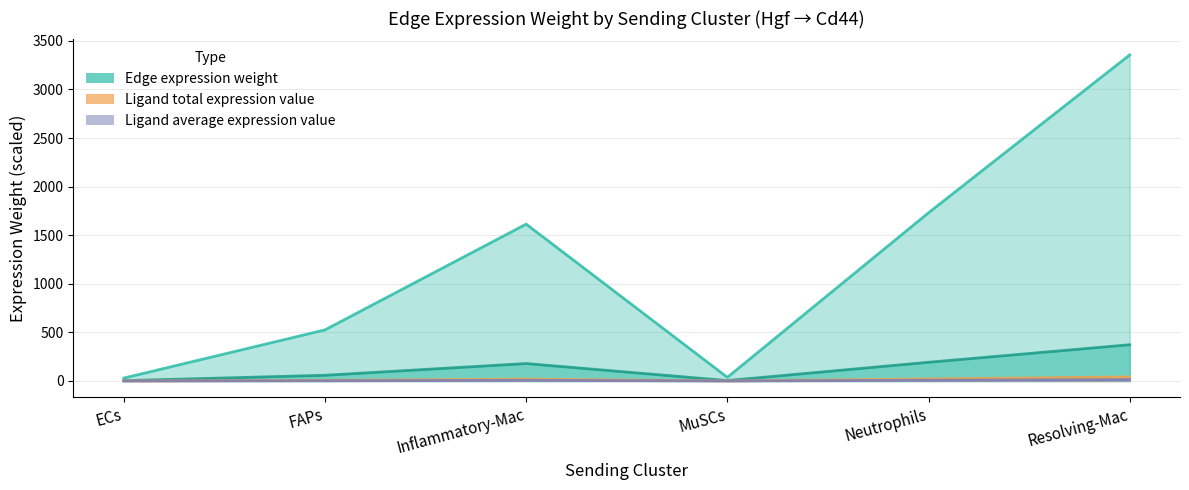

The value of Edge total expression weight at FAPs is 9.3. True or false?

False